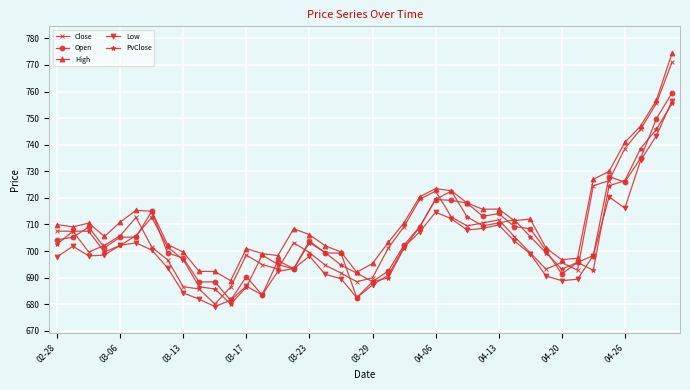

Which series has the largest total across all categories?

High